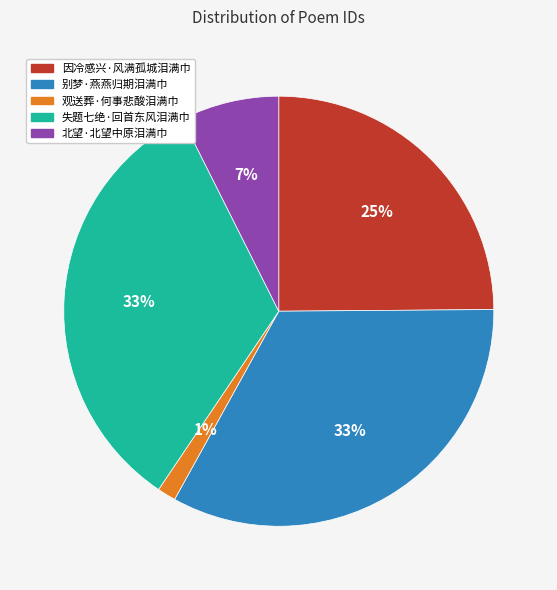

Which slice is the smallest?

观送葬·何事悲酸泪满巾